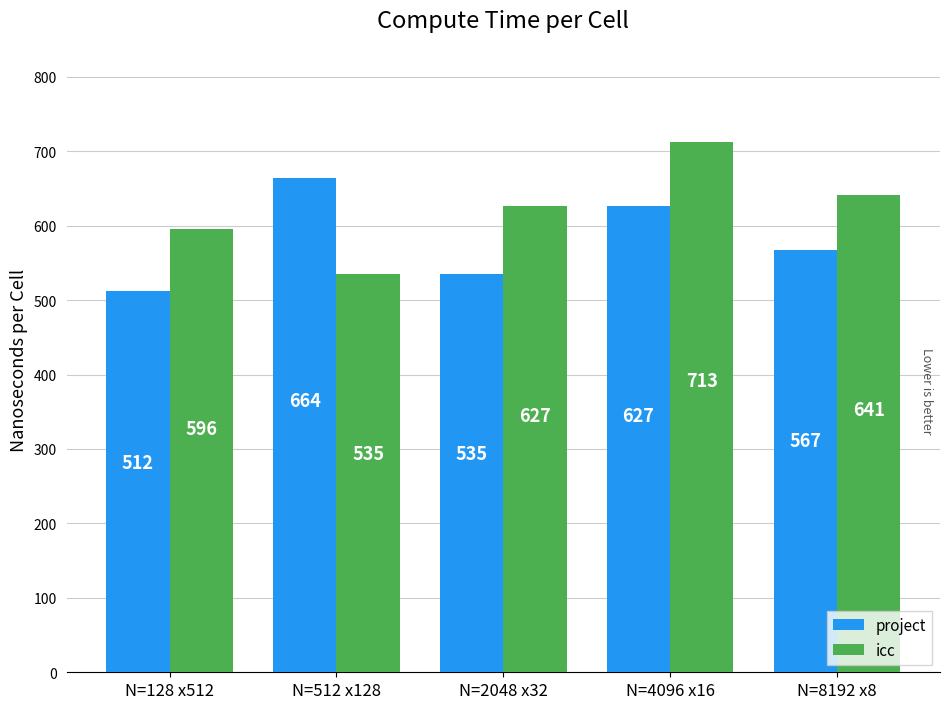

What are all the series names shown in the legend?

project, icc